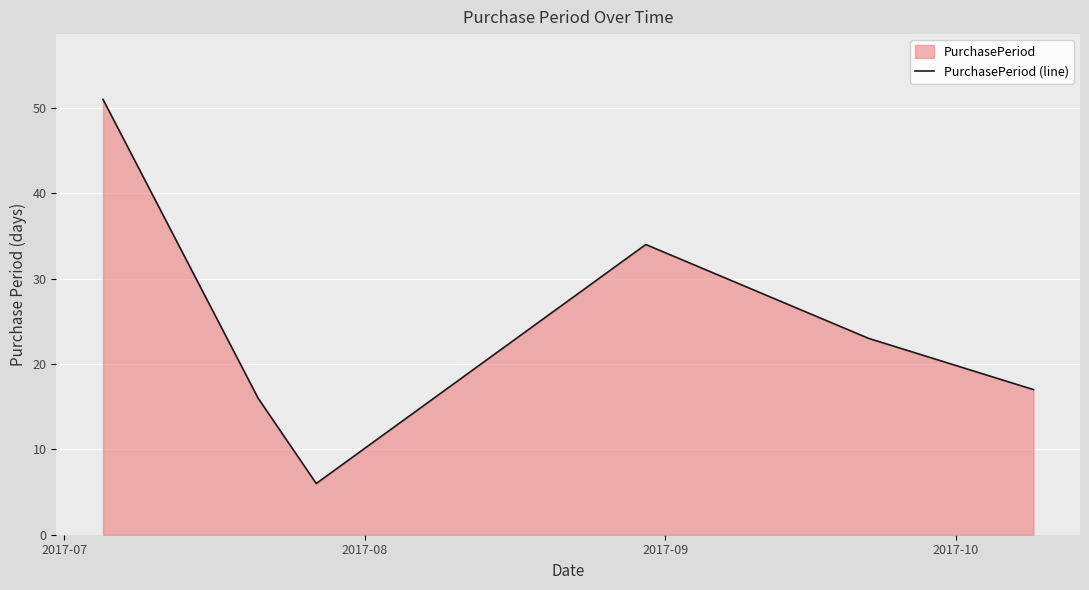

What is the difference between the maximum and minimum values?

45